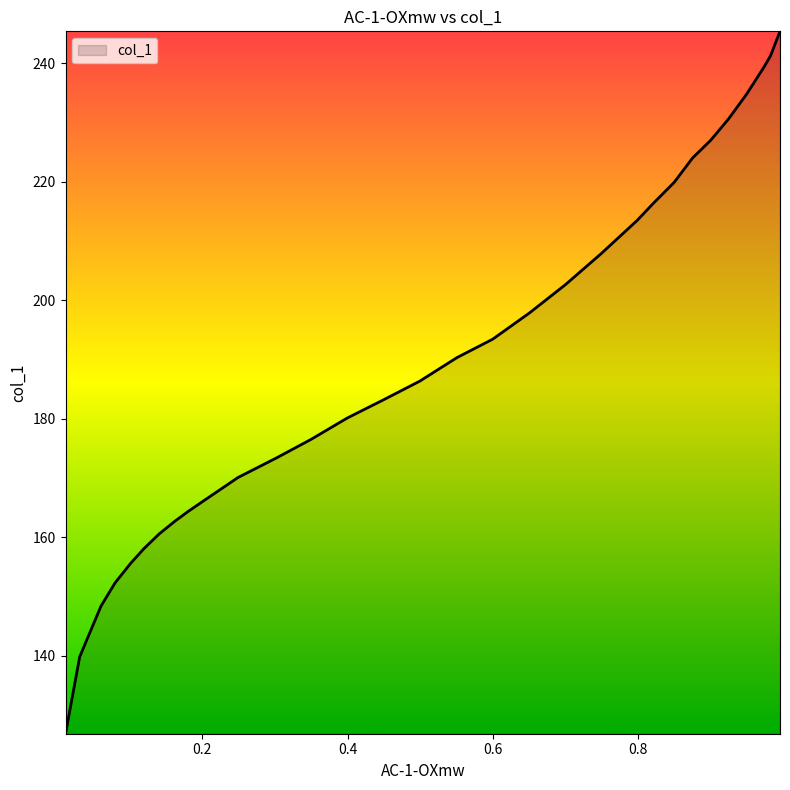

Reading left to right, extract all data points from this chart.

126.8	139.8	148.4	152.3	155.6	158.1	160.5	162.7	164.3	166.1	170.1	173.4	176.5	180.1	183.2	186.3	190.3	193.4	197.9	202.6	207.9	213.5	216.3	219.9	224.0	227.0	230.6	234.9	239.5	241.3	243.8	245.4